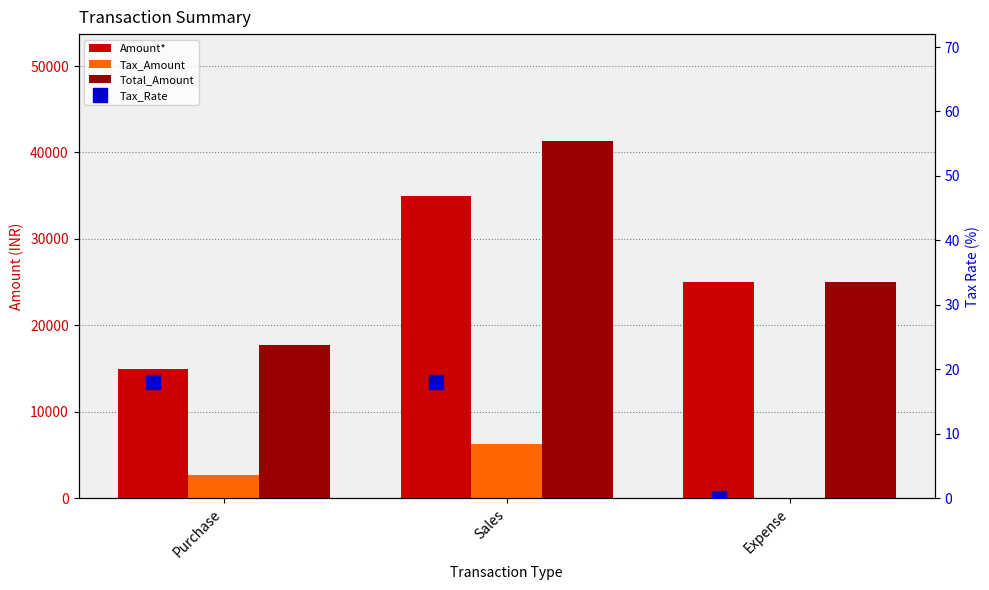

What is the difference between the Tax_Amount values at Purchase and Sales?

3600